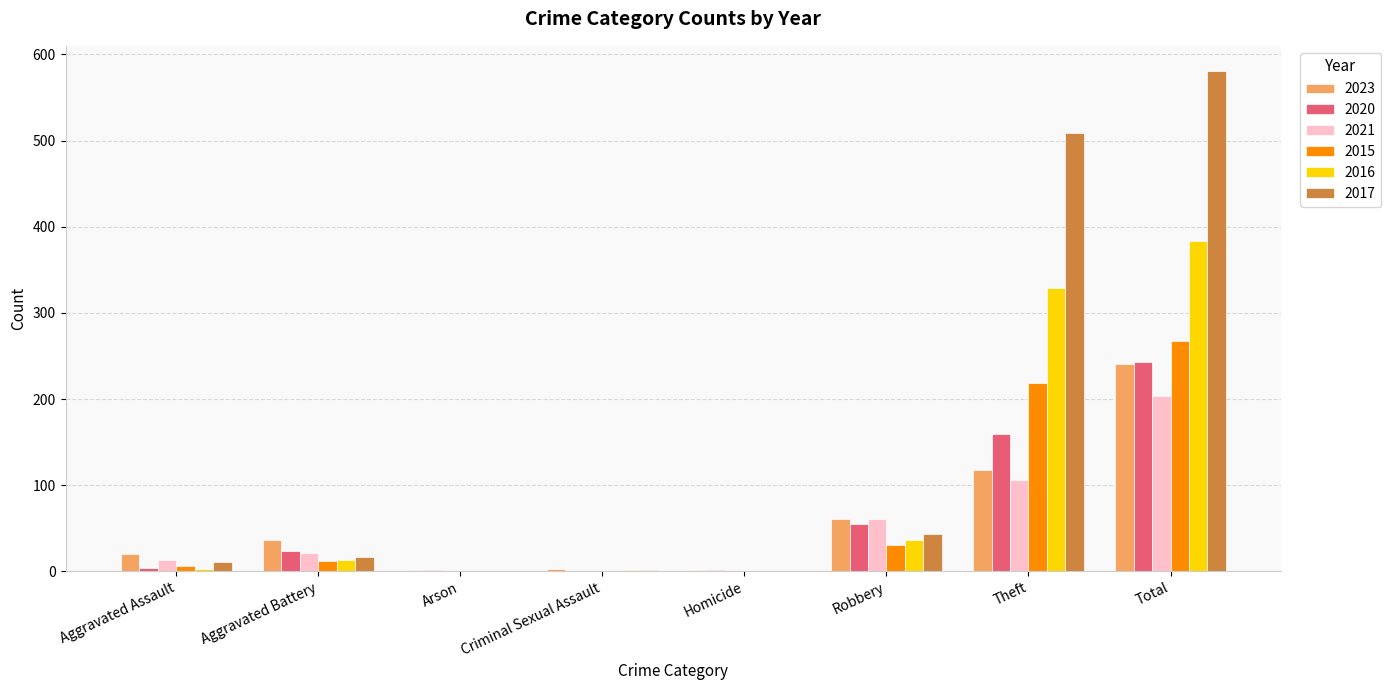

What is the sum of the 2016 values at Aggravated Battery and Total?

396